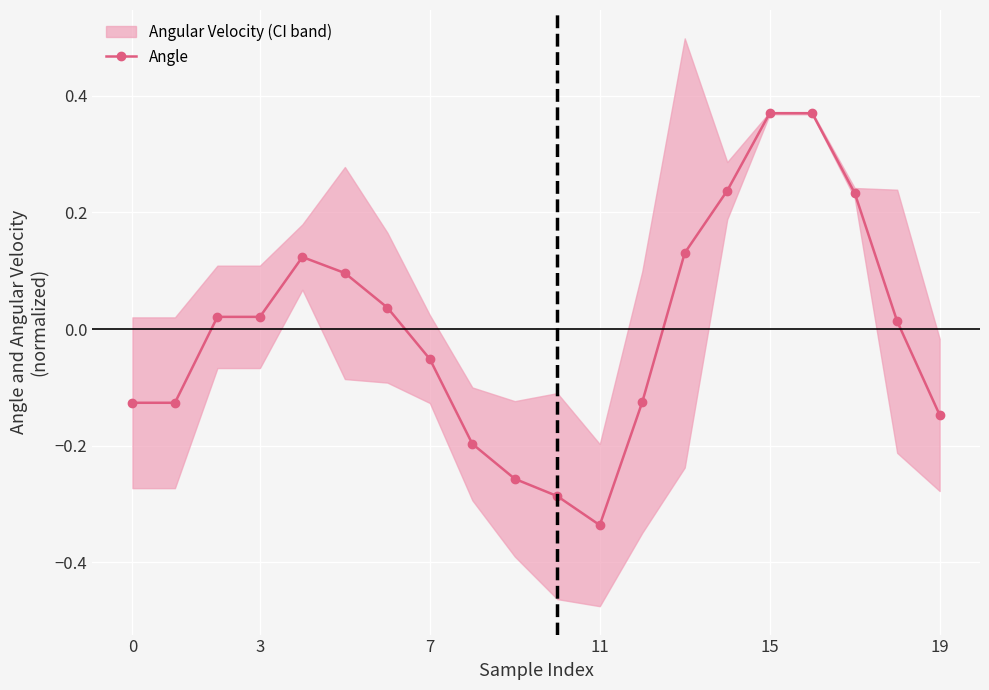

What is the sum of the values at 18 and 9?

-0.2